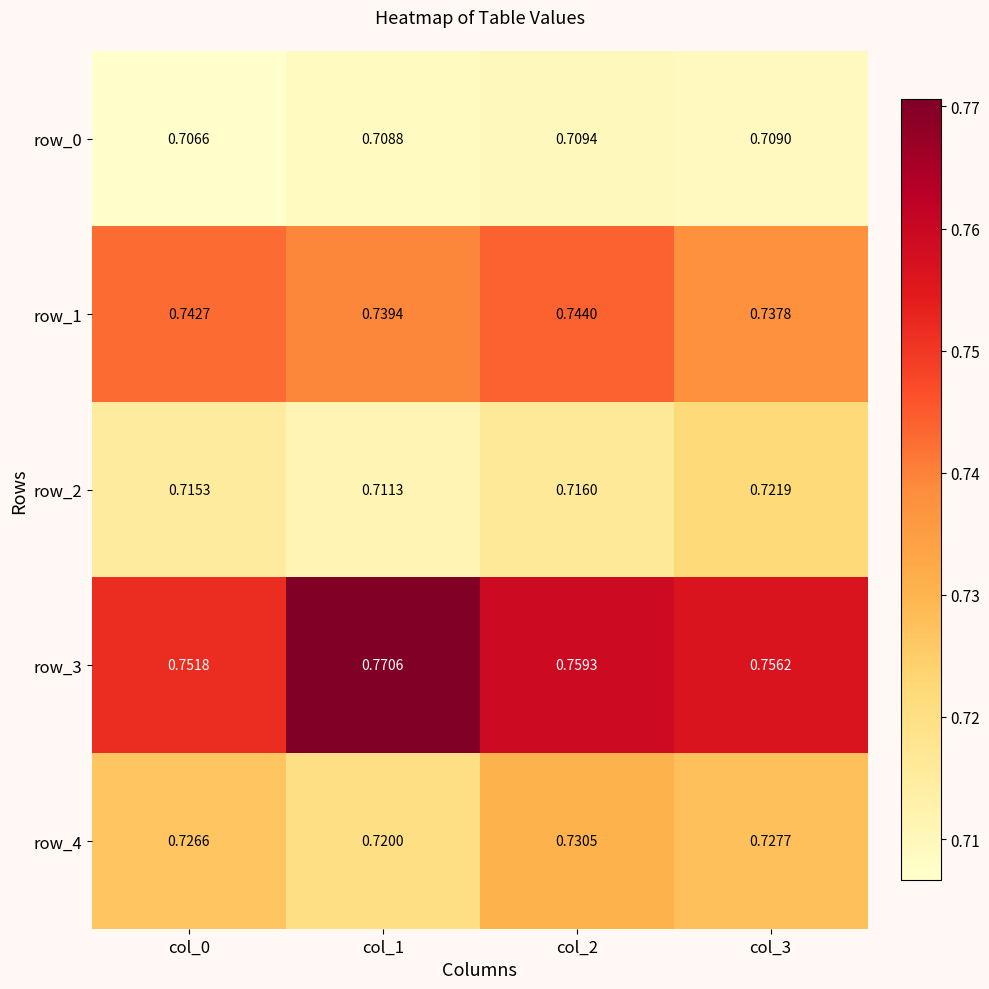

What is the sum of the row_1 values at col_3 and col_2?

1.5